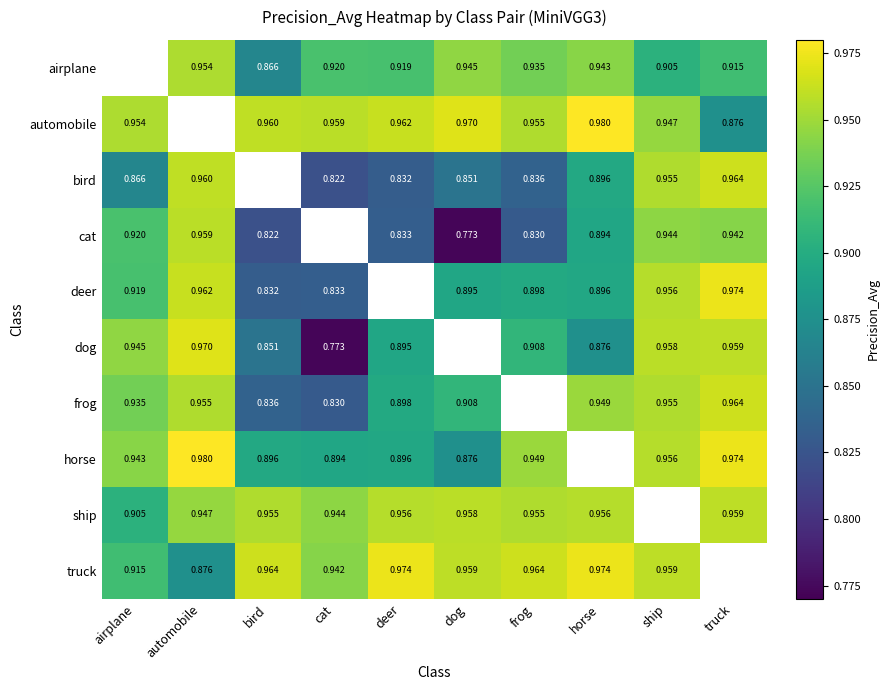

Is the value of truck at horse greater than the value of bird at cat?

Yes